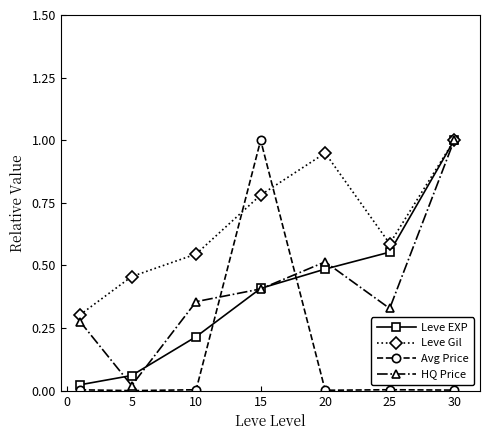

What is the highest value of the Avg Price series?

1.0